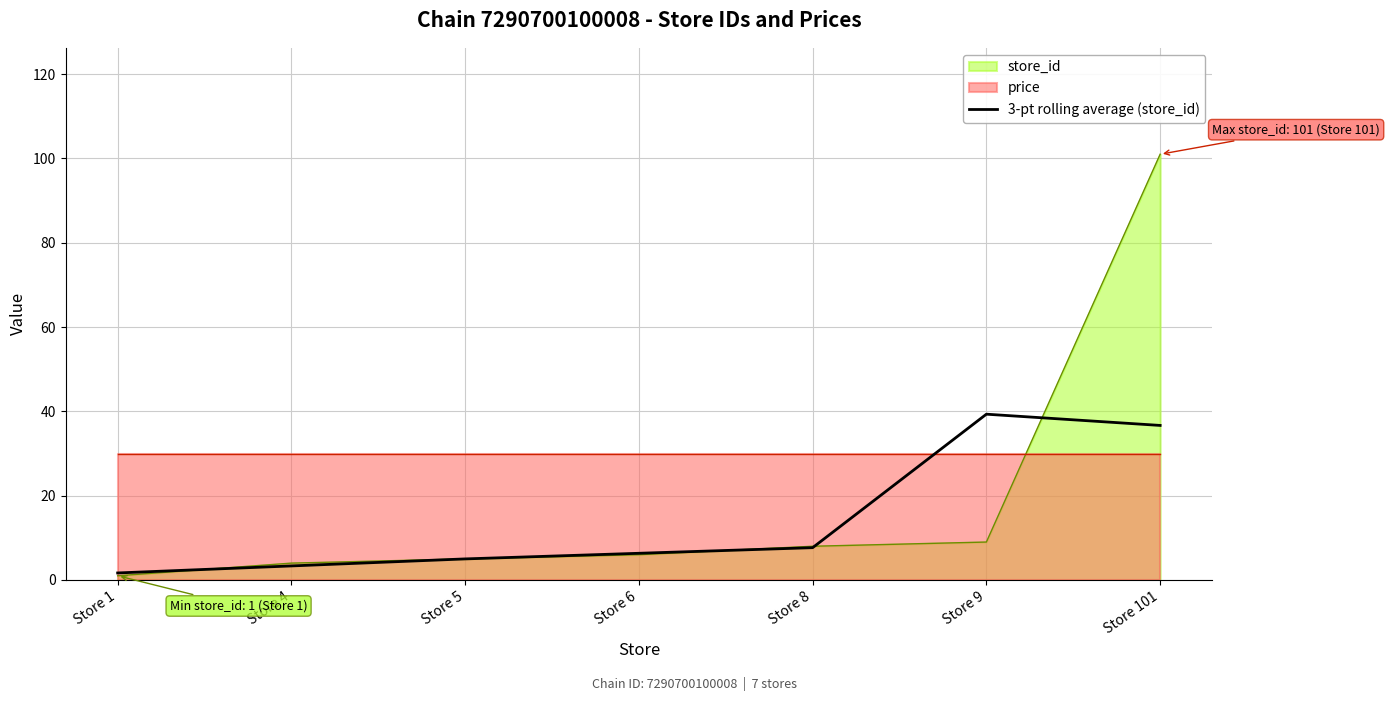

Count the number of values greater than 6.

4